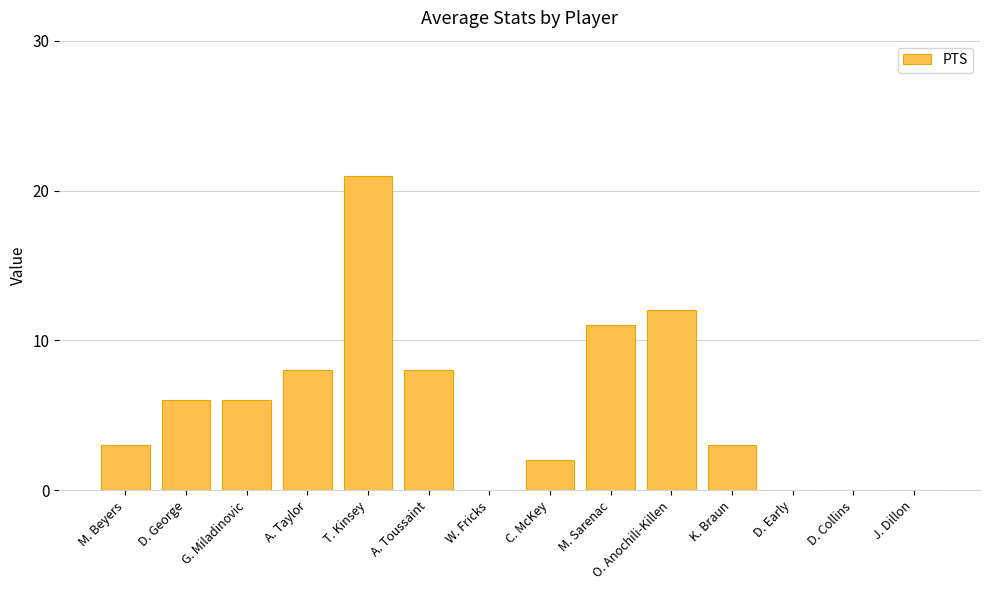

What is the sum of the values at K. Braun and M. Sarenac?

14